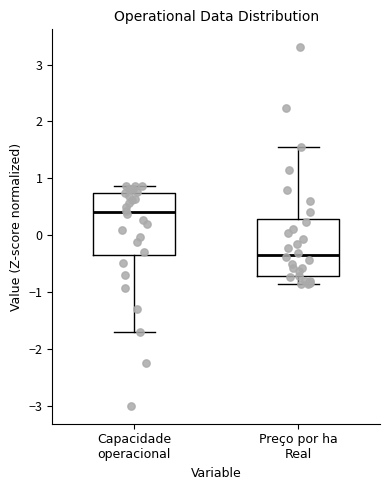

Where does the median line of the box for Preço por ha Real sit on the y-axis? The values are not printed on the chart, so give them approximately, as read against the axis.

-0.3